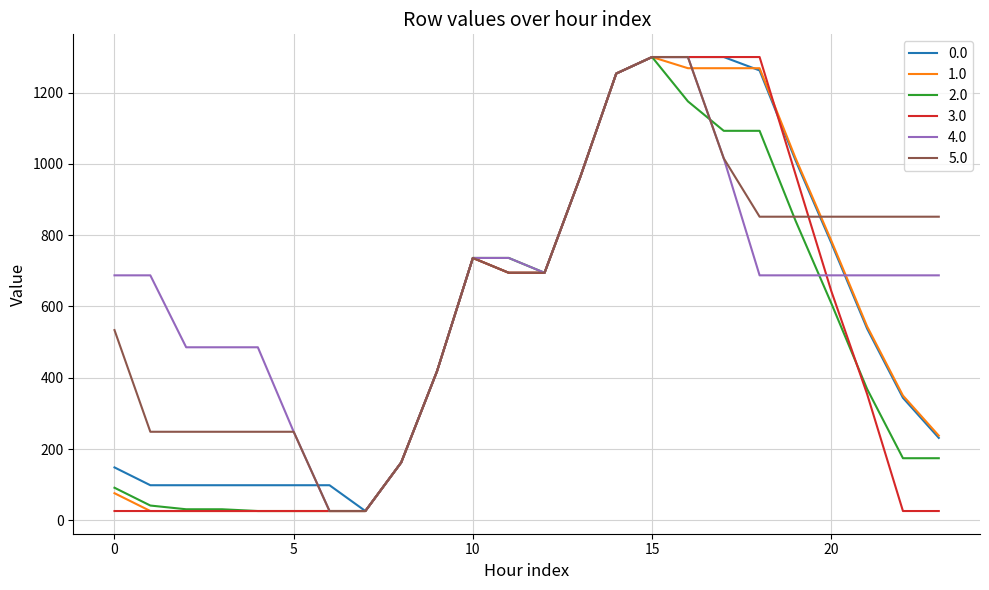

What is the lowest value of the 5.0 series?

26.0